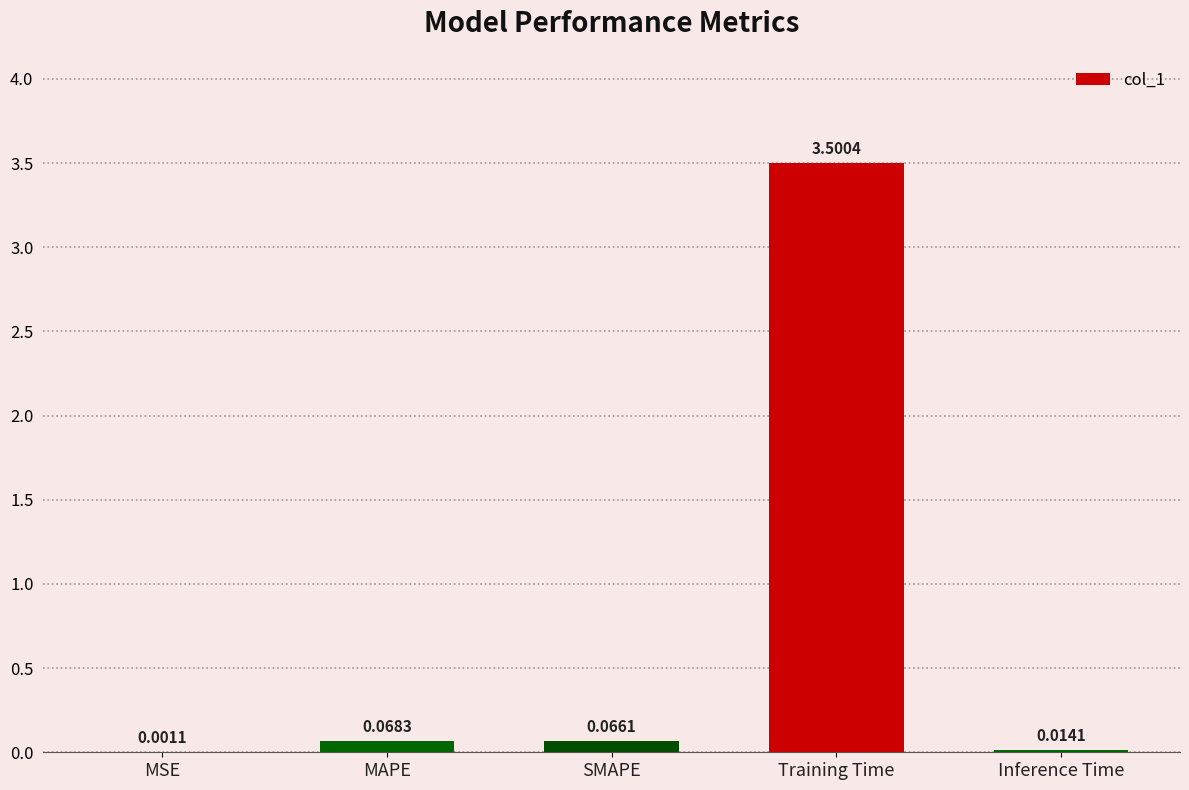

Which has a higher value, Training Time or Inference Time?

Training Time